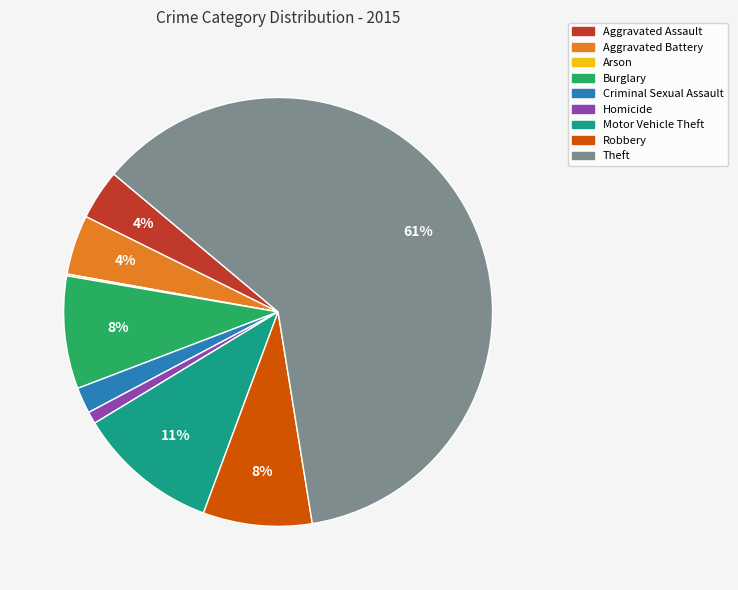

Is there a majority slice in this chart?

Yes